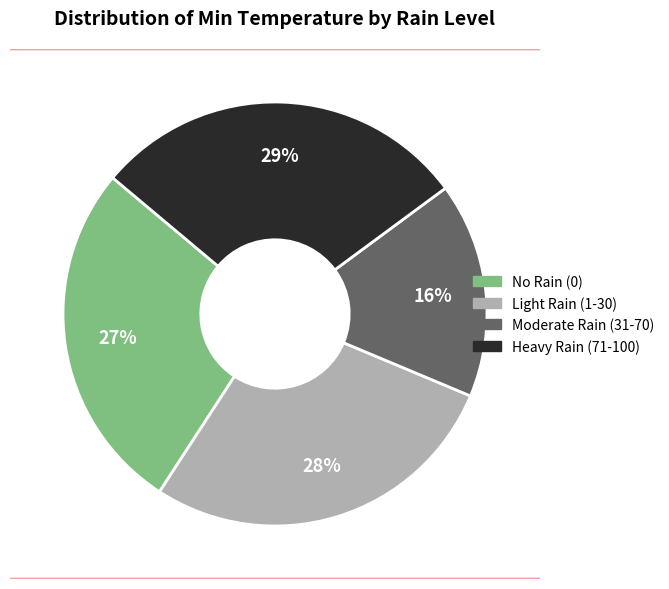

To the nearest percent, what is the average slice percentage?

25%